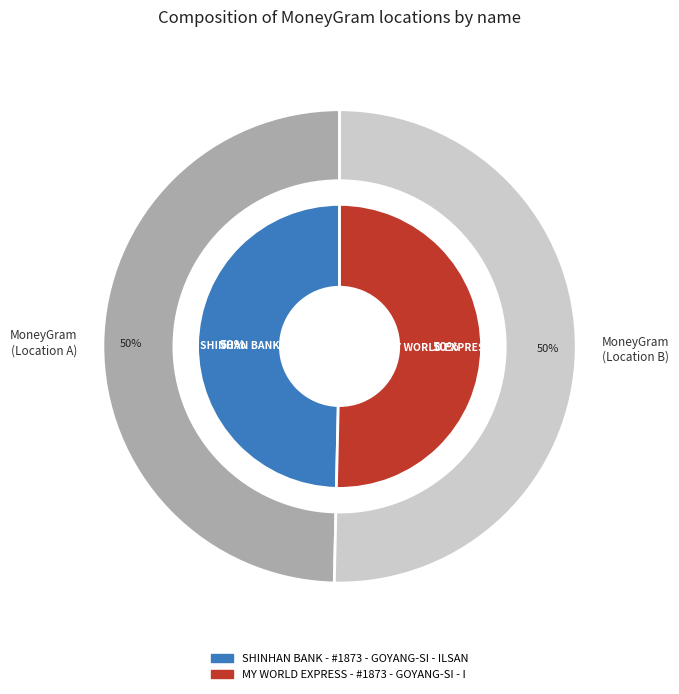

How many segments does this pie chart have?

2